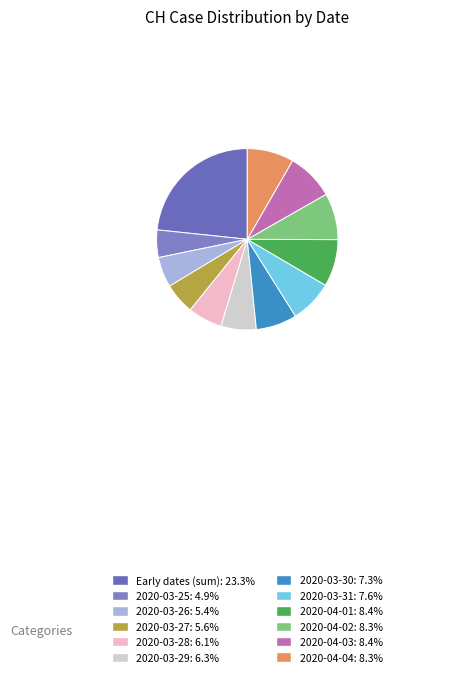

How many slices are in this pie chart?

12